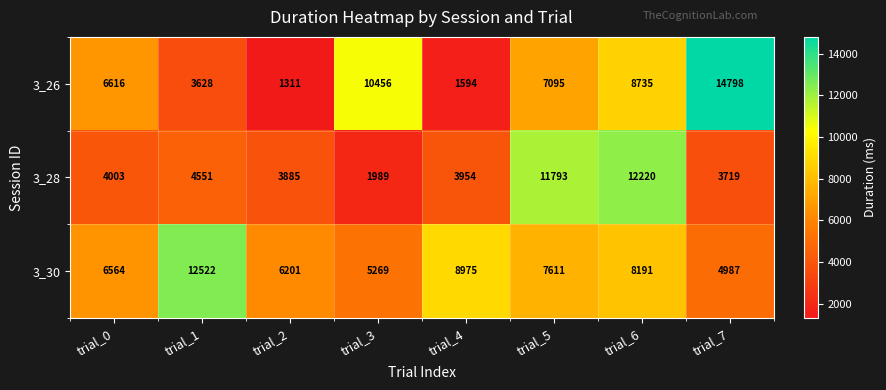

What is the difference between the maximum and second lowest values in the 3_28 series?

8501